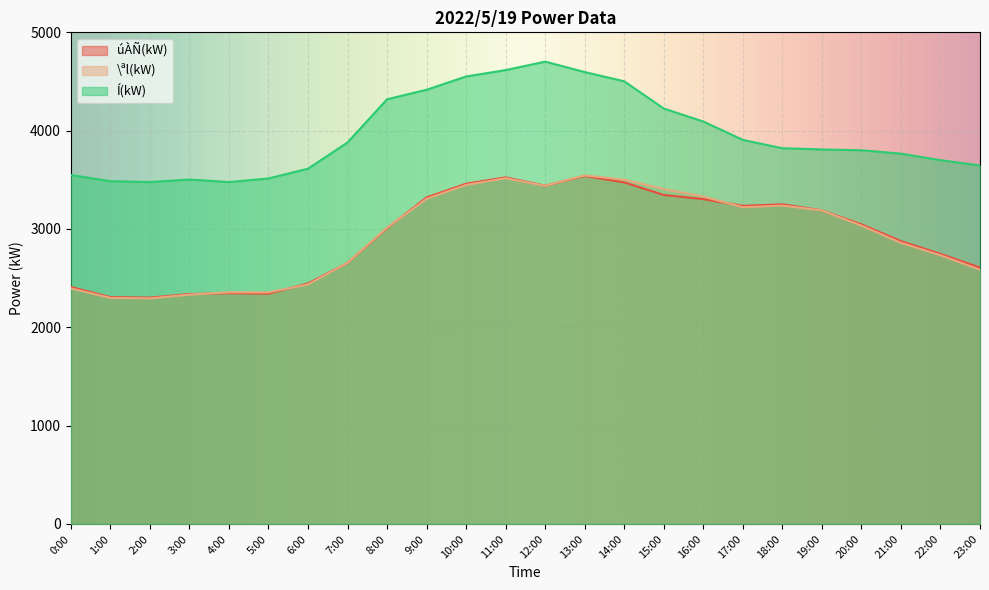

Which series has the largest total across all categories?

Í(kW)